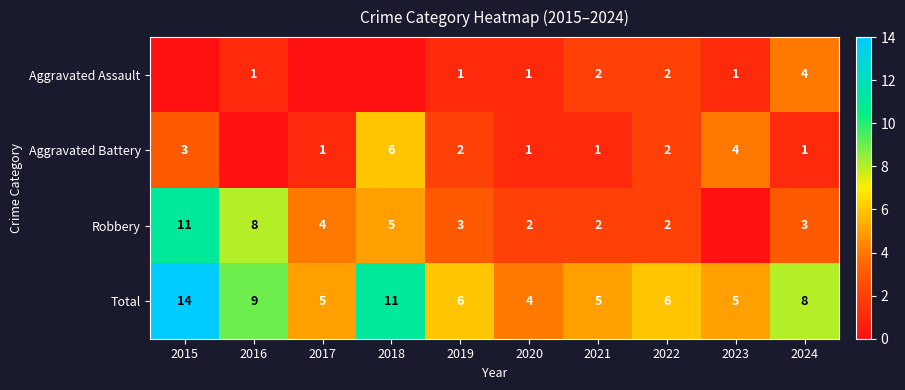

At which category is the sum across all series the highest?

2015